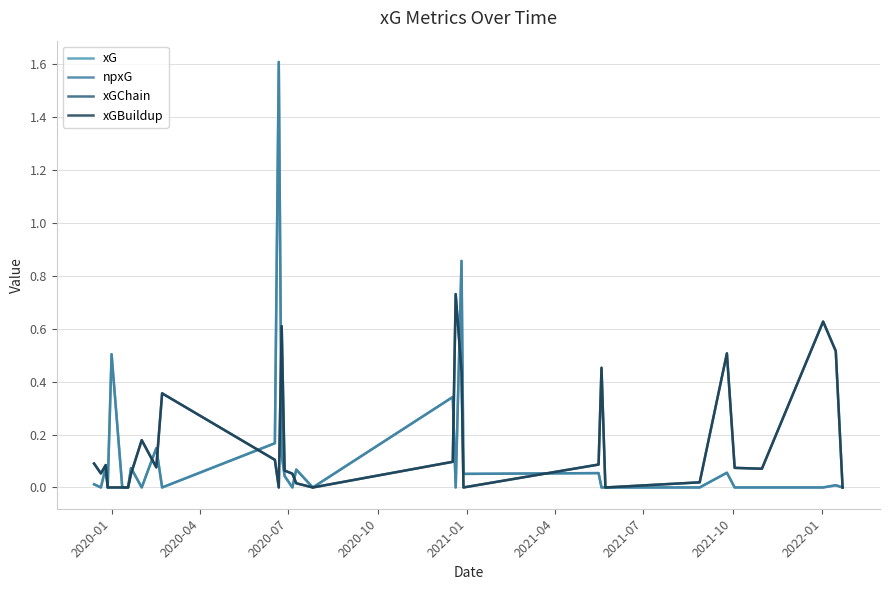

Is this an area chart (filled region under the line)?

No